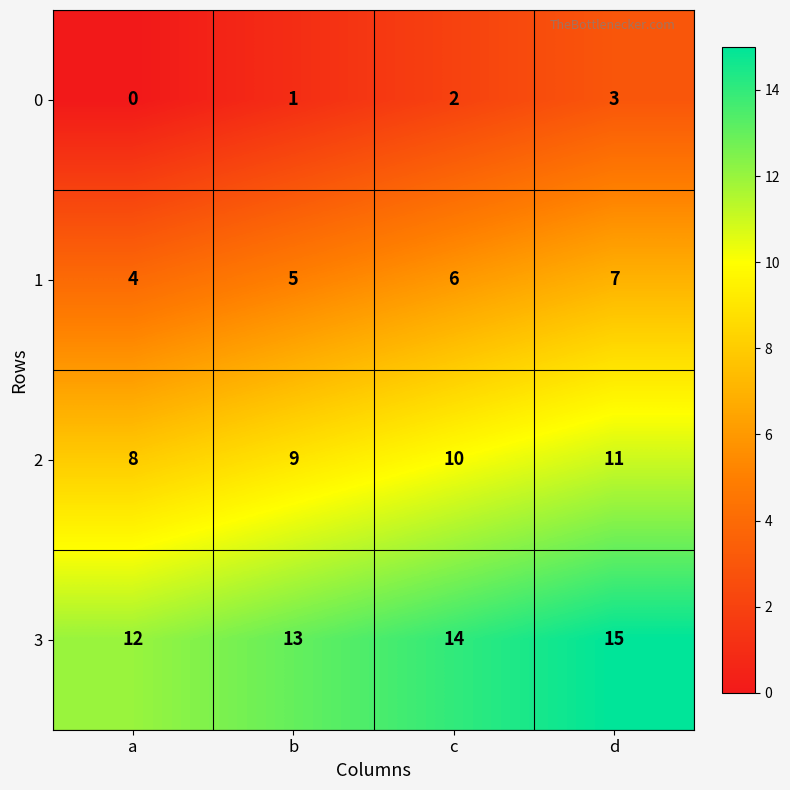

Rank the series by their maximum value, from highest to lowest.

3, 2, 1, 0